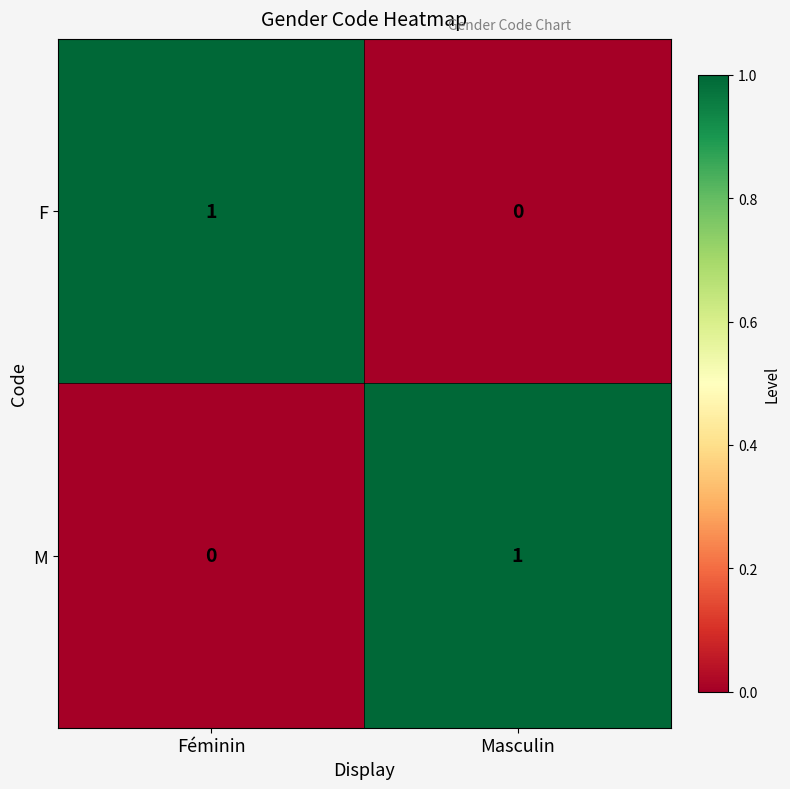

Which category has the highest value in the M series?

Masculin